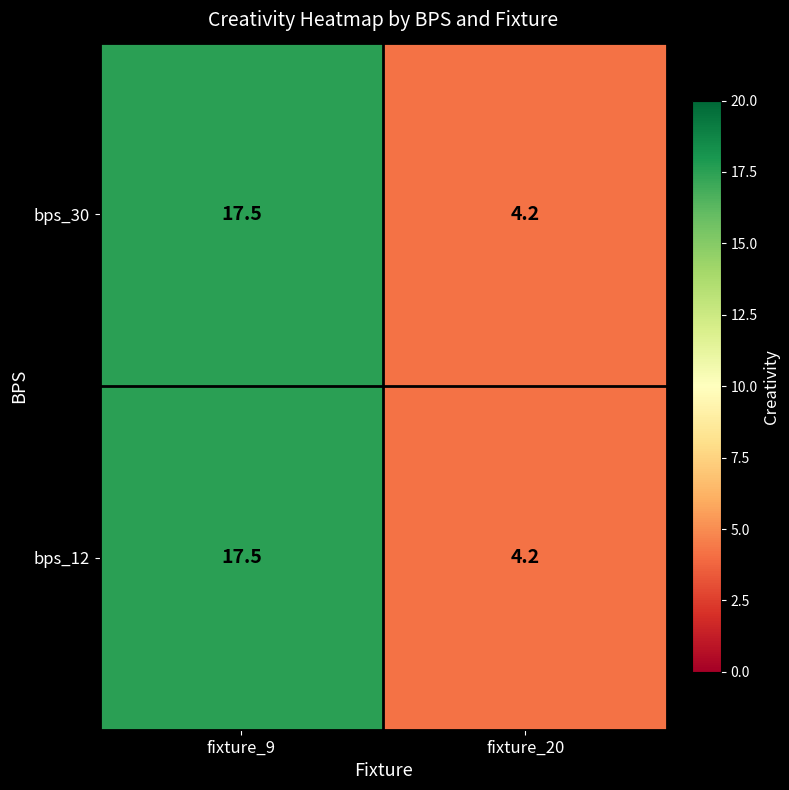

What is the sum of all bps_12 values?

21.7